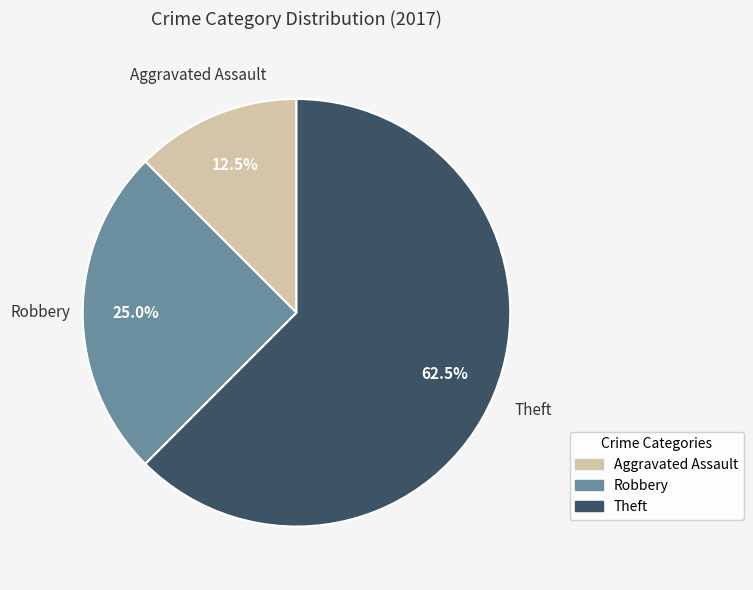

To the nearest percent, what is the average slice percentage?

33%